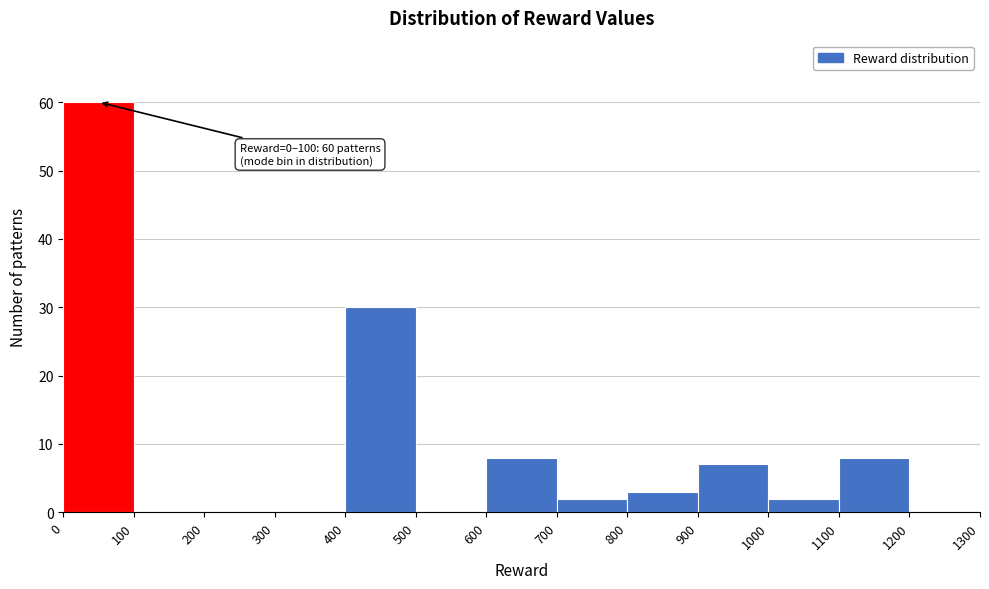

Over which range of the x-axis is the bar tallest?

0 to 100